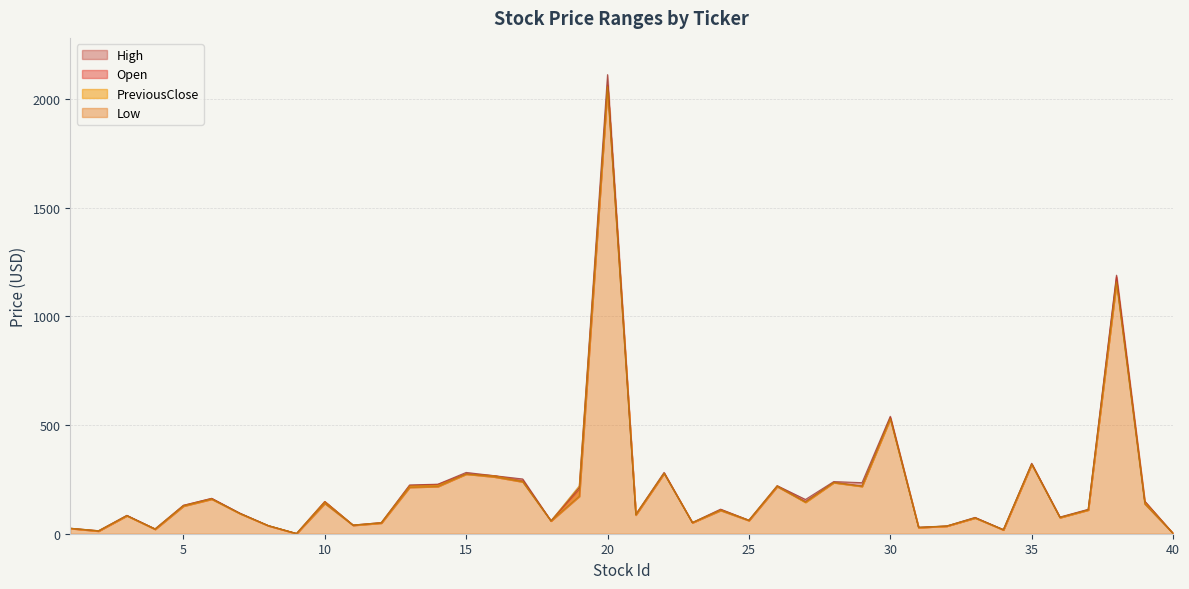

True or false: High has a value of 221.3 at 26.

True